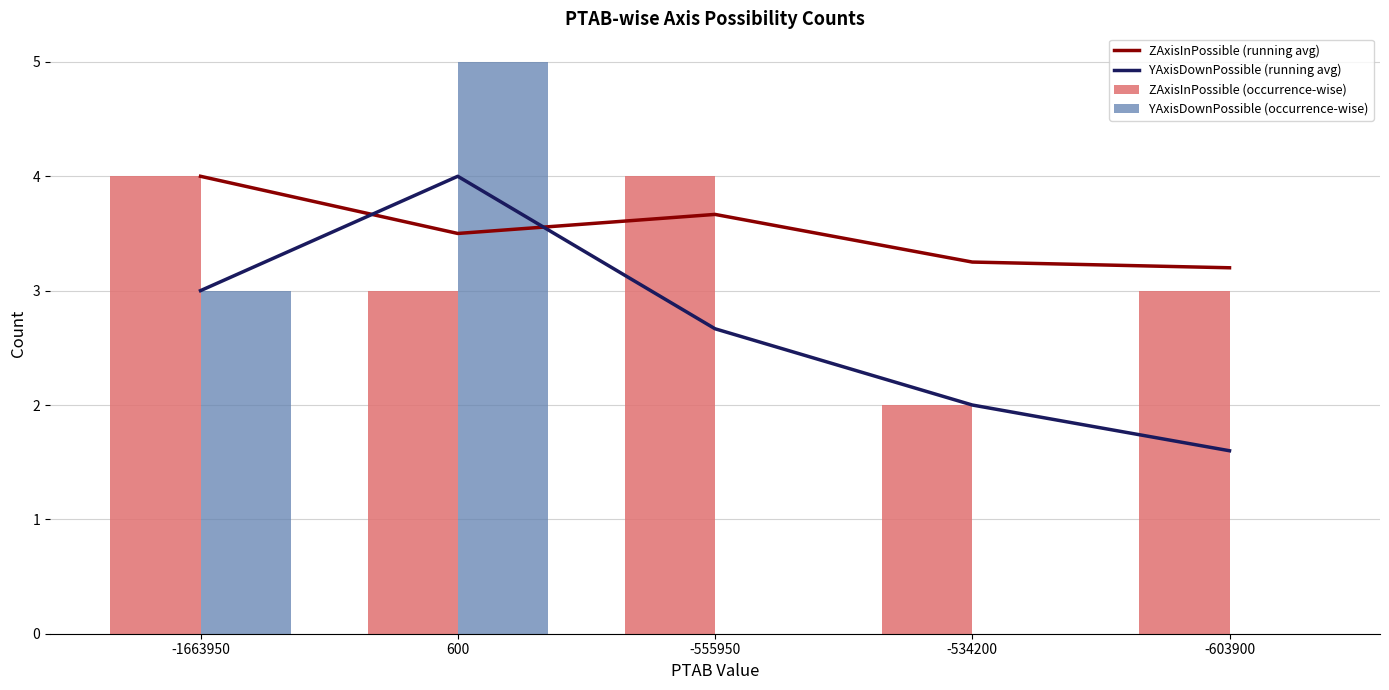

Rank the categories by ZAxisInPossible (running avg) value from highest to lowest.

-1663950, -555950, 600, -534200, -603900